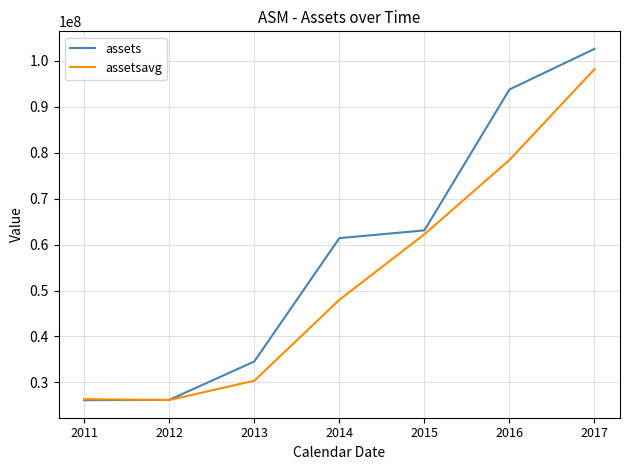

How many distinct data groups are displayed?

2